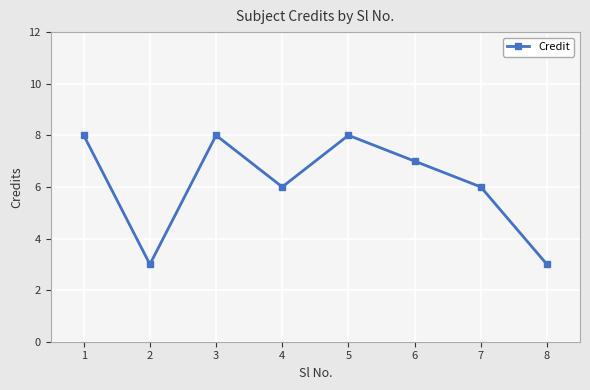

What is the value of the 2nd point from the left?

3